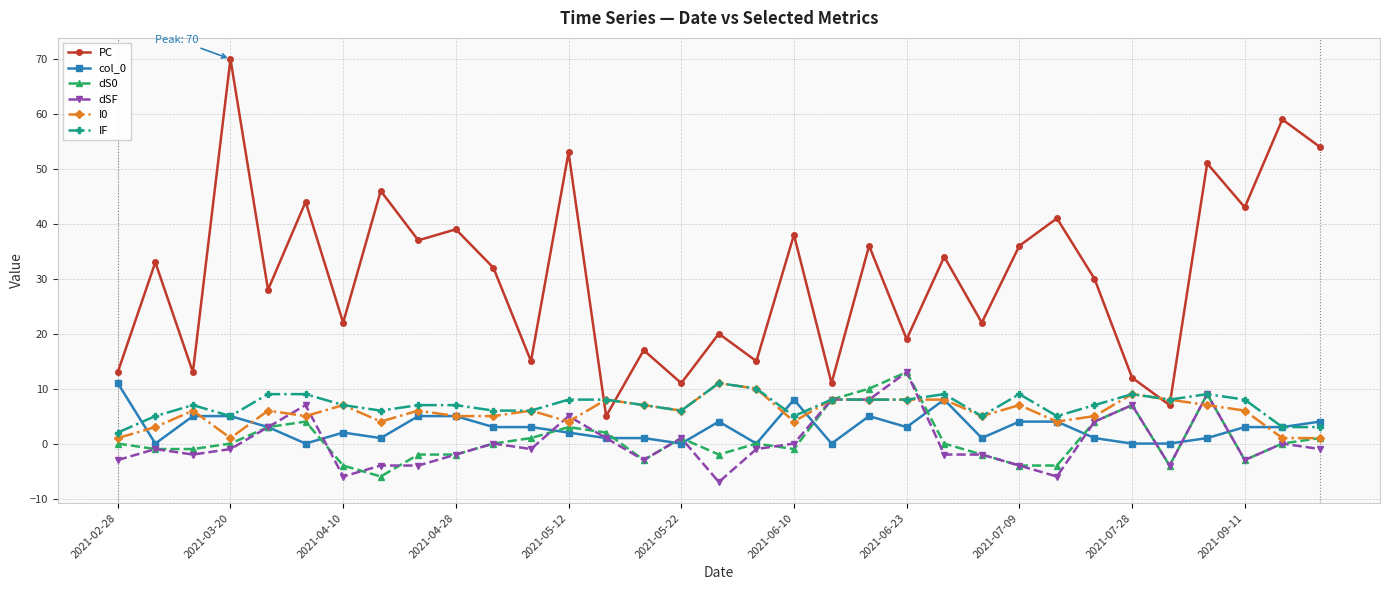

What is the sum of all IF values?

230